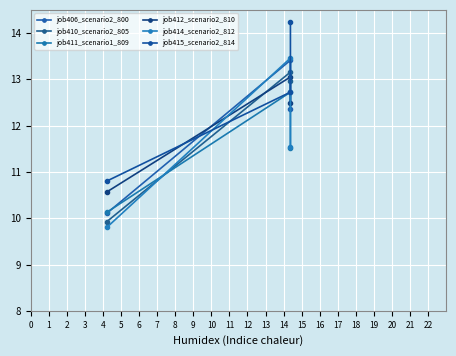

At which category is the sum across all series the highest?

1